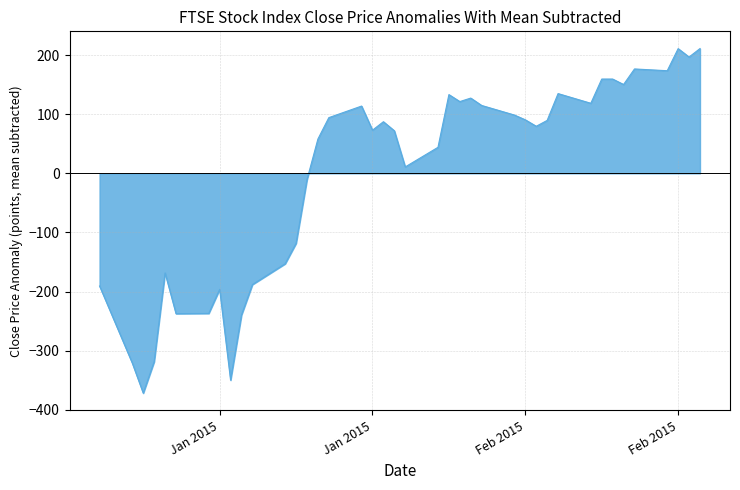

What is the smallest value displayed?

-372.0